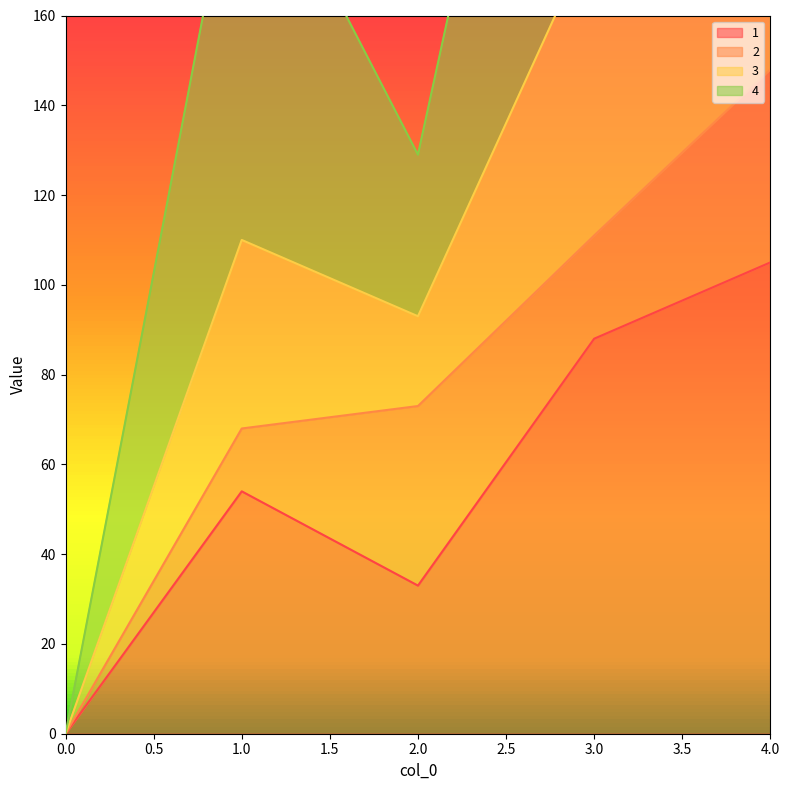

Where does the 3 series first go above 205?

3